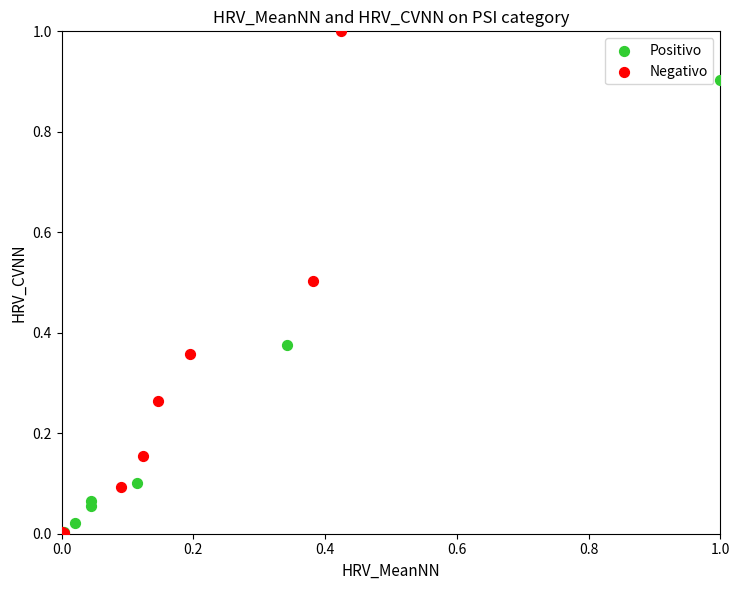

What are all the series names shown in the legend?

Positivo, Negativo